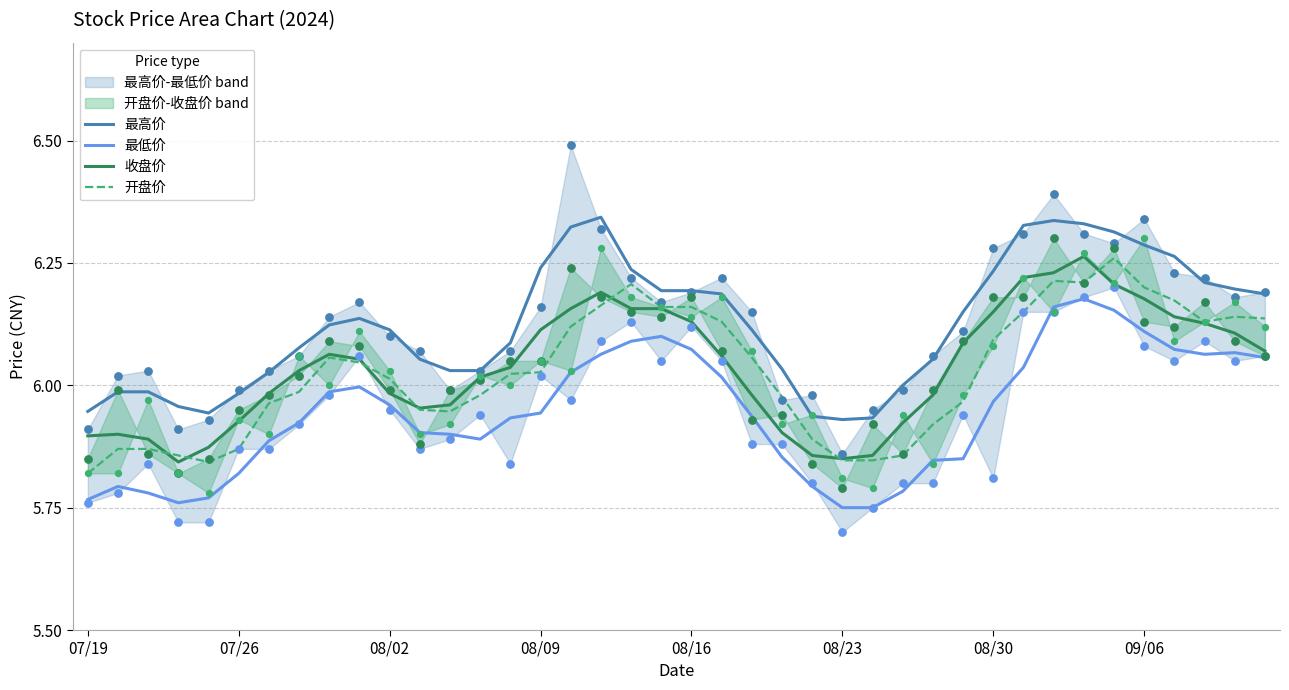

What is the total value across all series at 17?

24.8